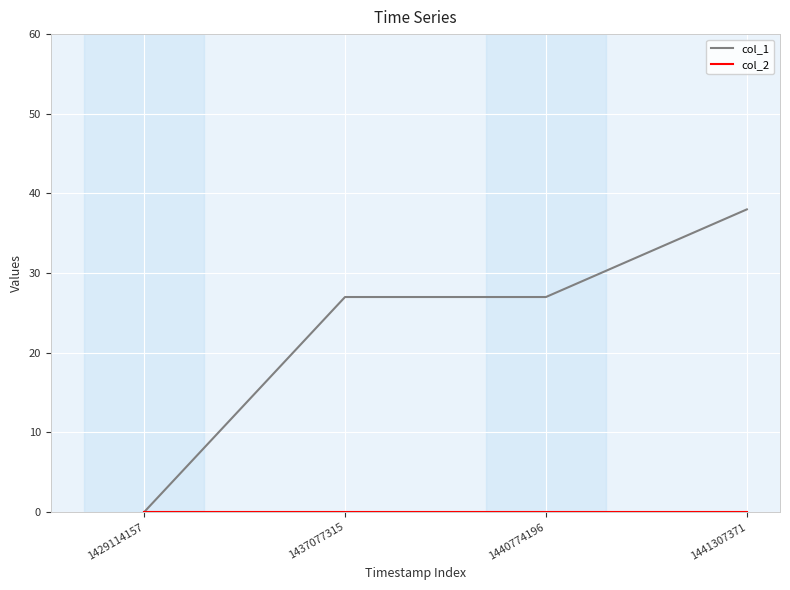

Which series has the largest total across all categories?

col_1